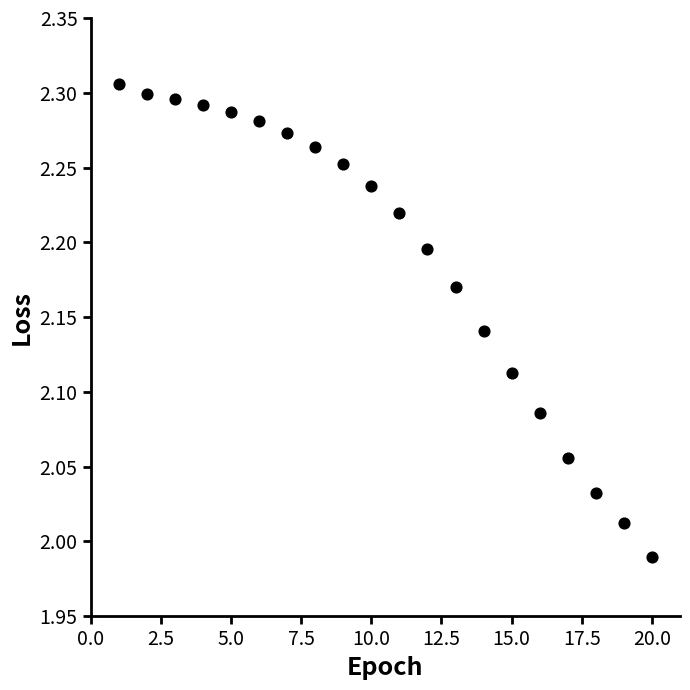

What is the range of X values (max minus min)?

19.0